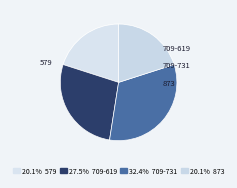

The 709-731 slice represents 32% of the pie. True or false?

True